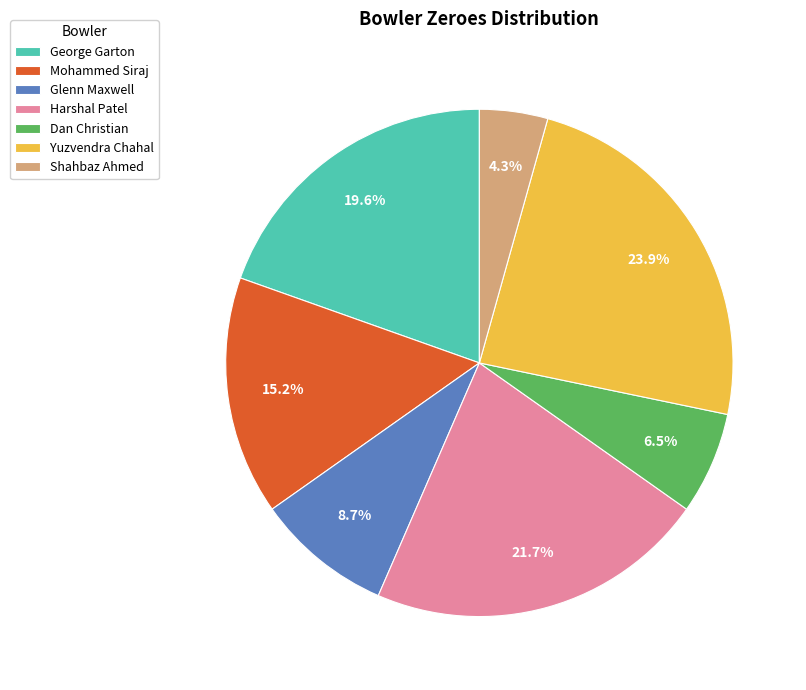

Which has a higher value, Mohammed Siraj or Shahbaz Ahmed?

Mohammed Siraj